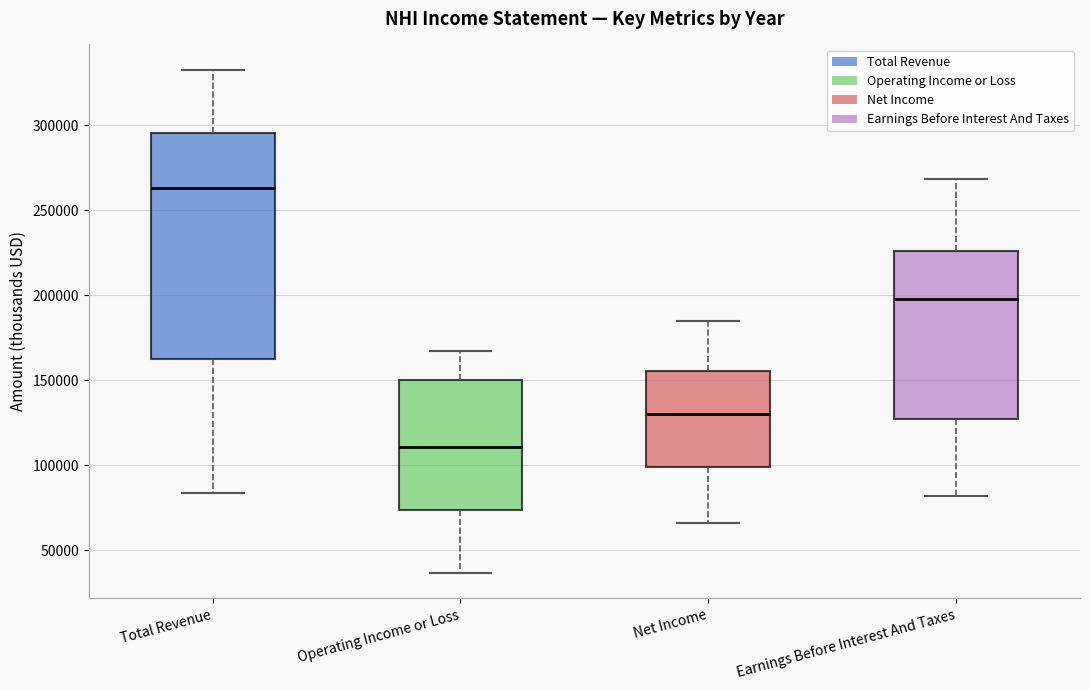

Reading left to right, read every box against the y-axis: the position of its median line, the range the box covers, and the ends of its whiskers. The values are not printed on the chart, so give them approximately, as read against the axis.

Total Revenue: median 265000, box 165000 to 295000, whiskers 85000 to 335000
Operating Income or Loss: median 110000, box 75000 to 150000, whiskers 35000 to 165000
Net Income: median 130000, box 100000 to 155000, whiskers 65000 to 185000
Earnings Before Interest And Taxes: median 200000, box 125000 to 225000, whiskers 80000 to 270000